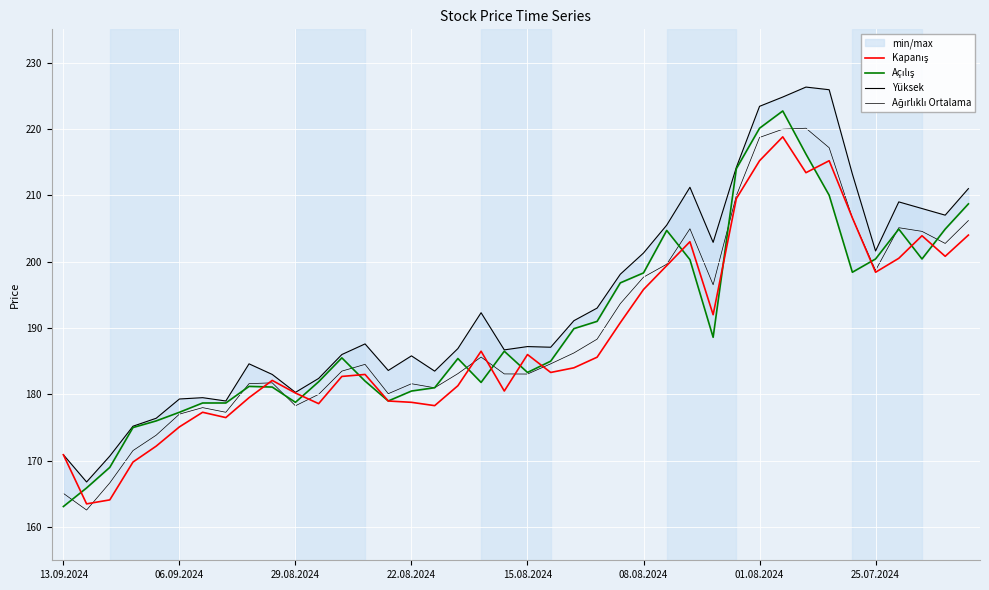

Rank the series at 18 from highest to lowest value.

Yüksek, Kapanış, Ağırlıklı Ortalama, Açılış